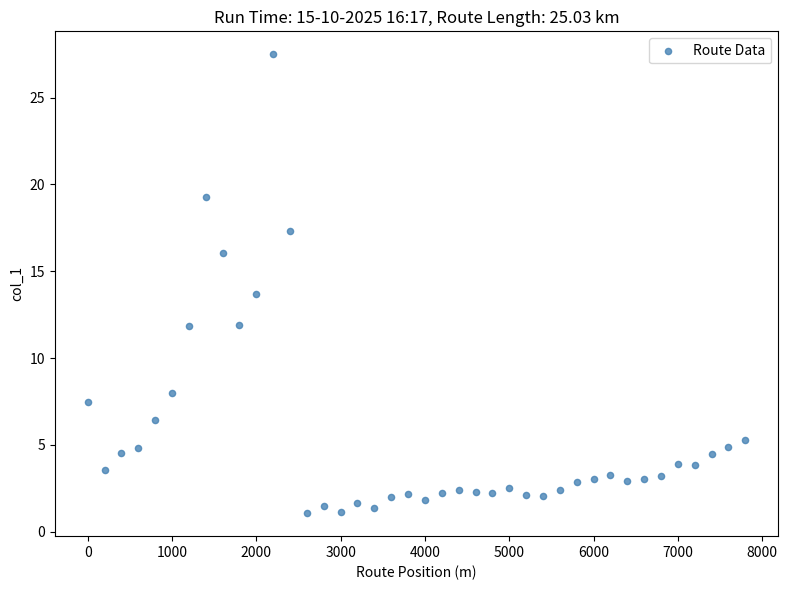

What is the range of Y values (max minus min)?

26.4